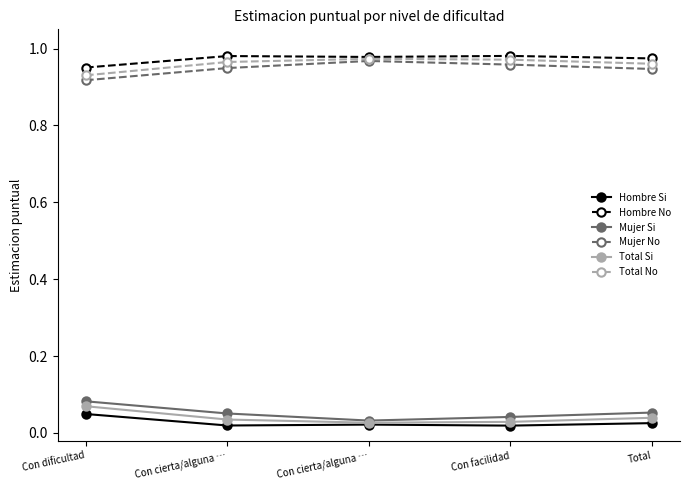

What is the label of the 5th point from the left?

Total